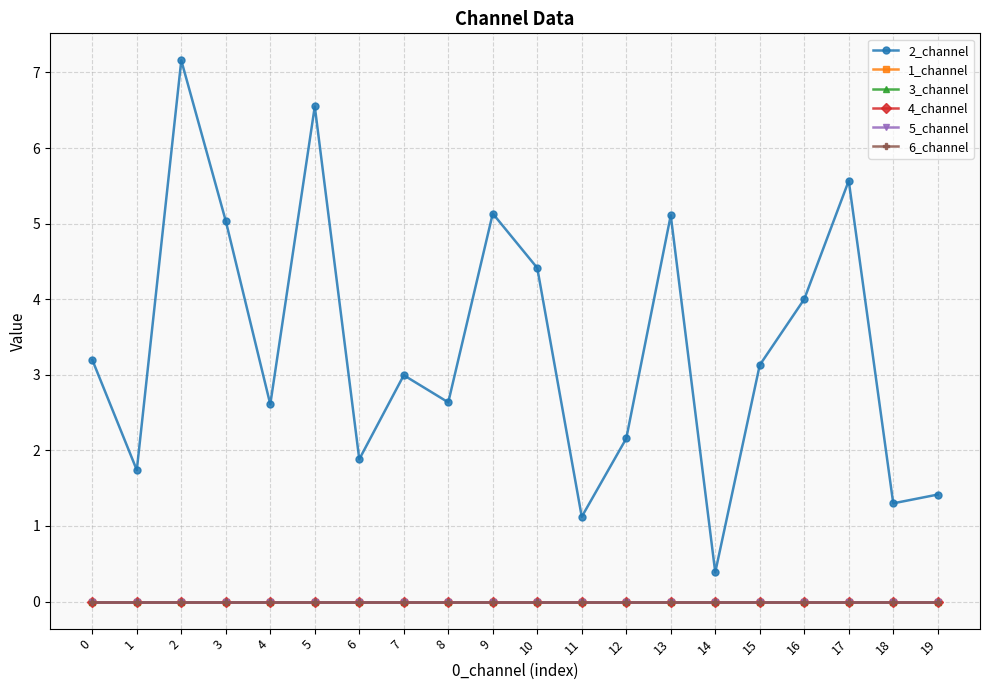

True or false: 1_channel and 4_channel cross at least once.

False